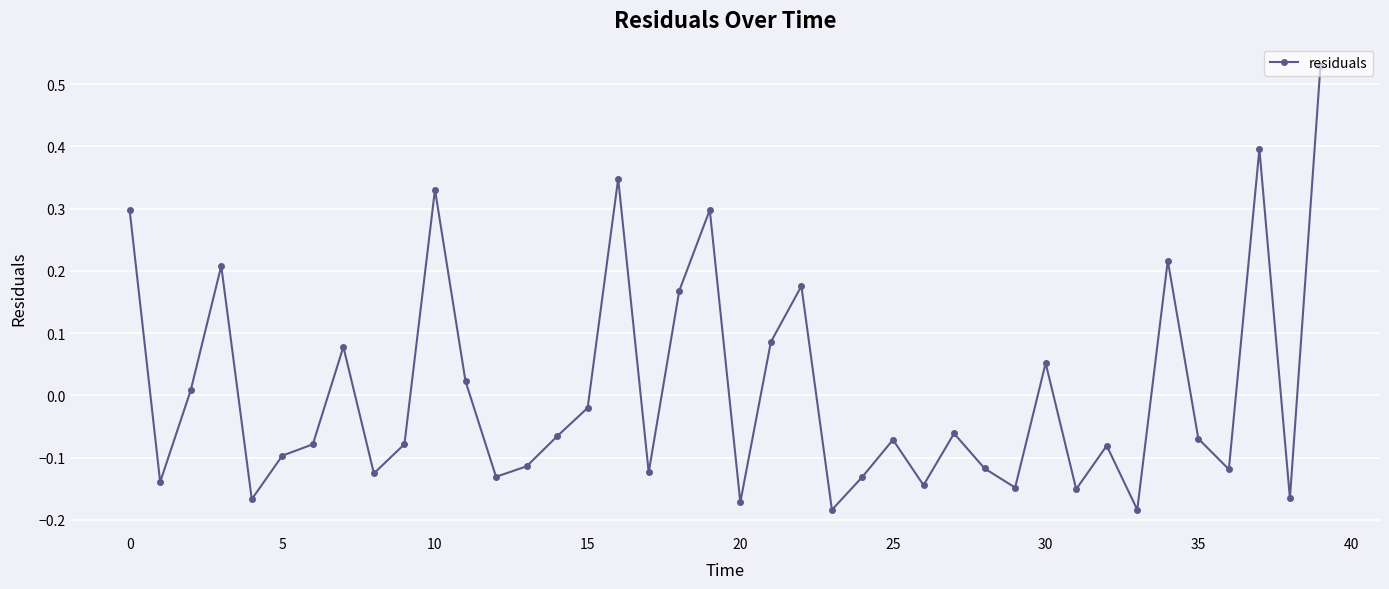

True or false: there are more than 2 points higher than both neighbors.

True